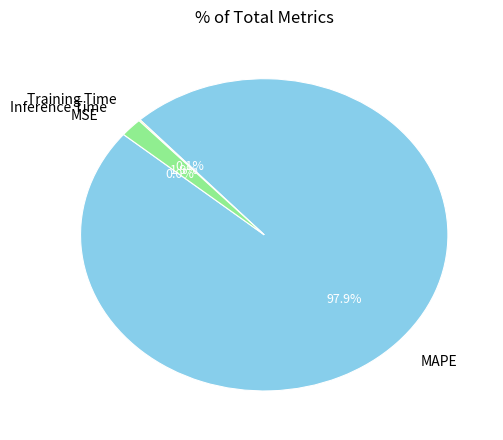

To the nearest percent, what portion does Inference Time represent?

2%